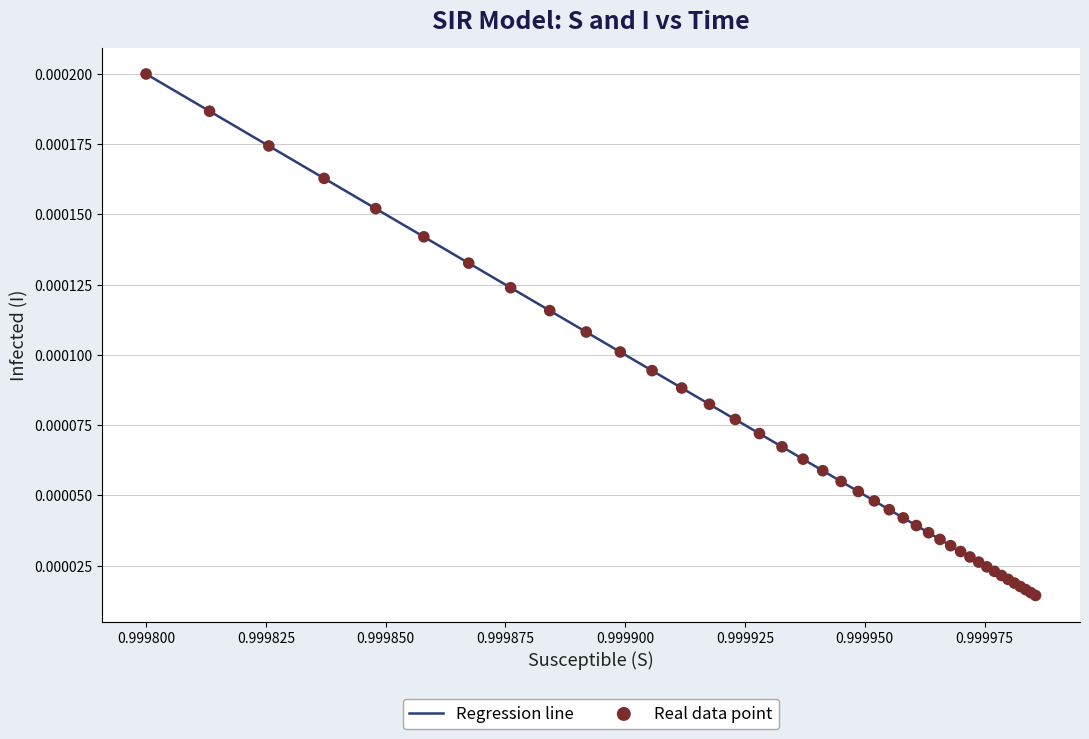

Does the chart have visible grid lines?

Yes